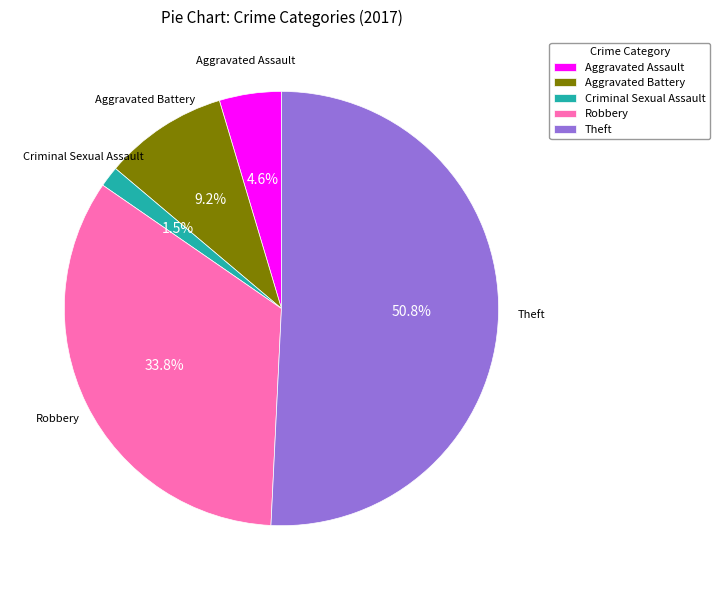

Is there a majority slice in this chart?

Yes